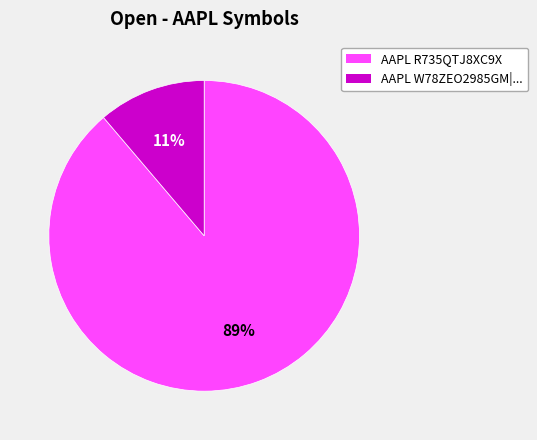

To the nearest percent, what is the average slice percentage?

50%